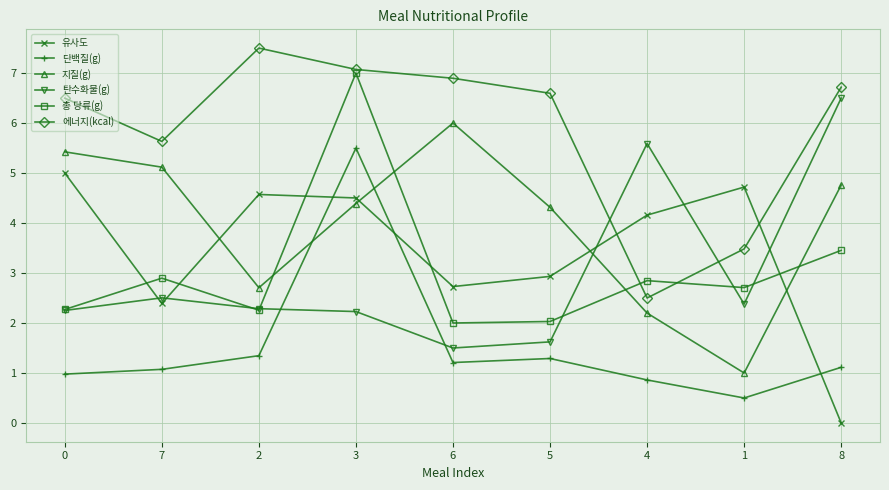

Which label corresponds to the smallest value in the chart?

8